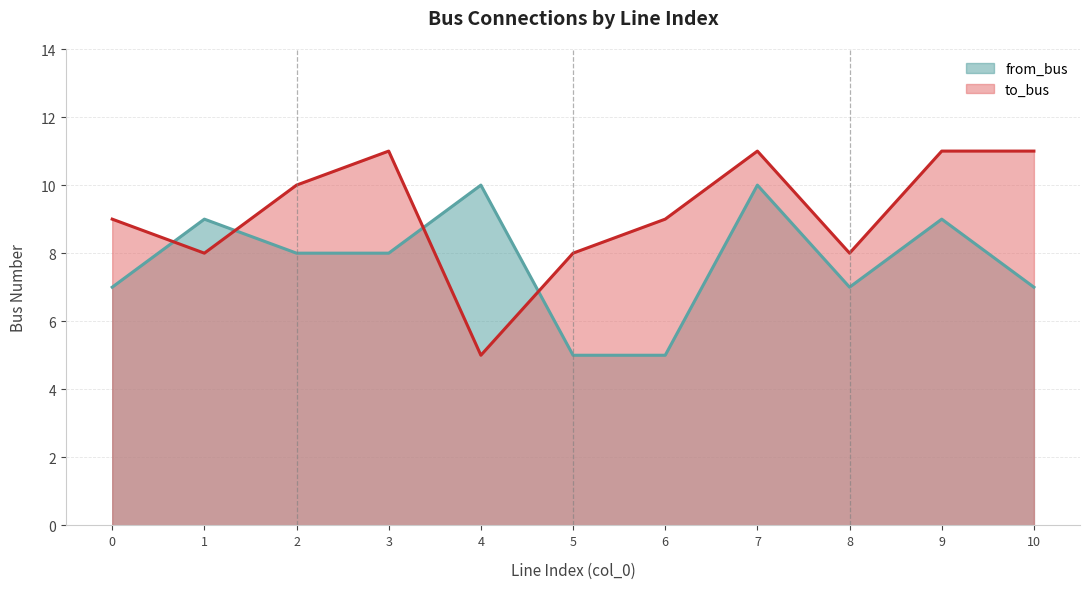

What are all the series names shown in the legend?

from_bus, to_bus